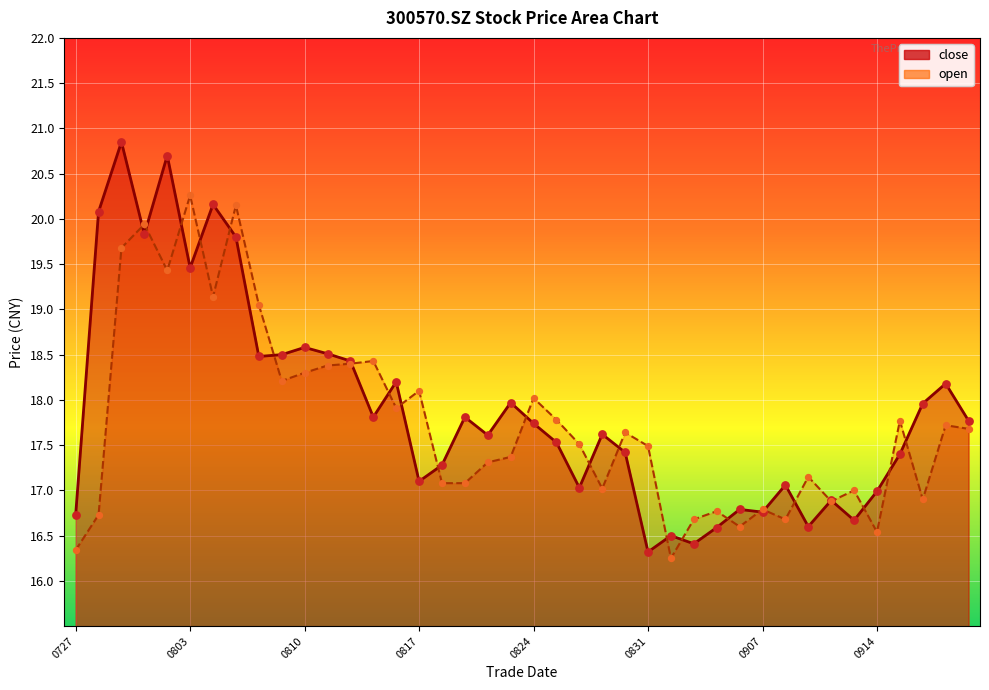

Which series has the widest spread of Y values?

close